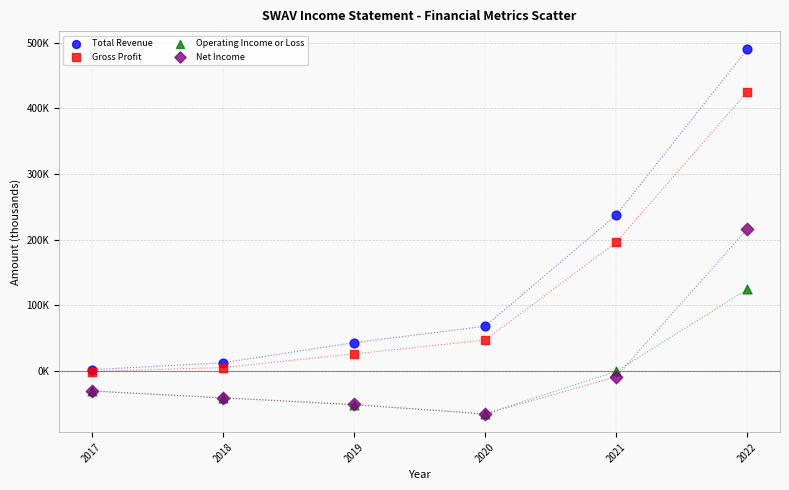

Which series reaches the maximum Y coordinate?

Total Revenue